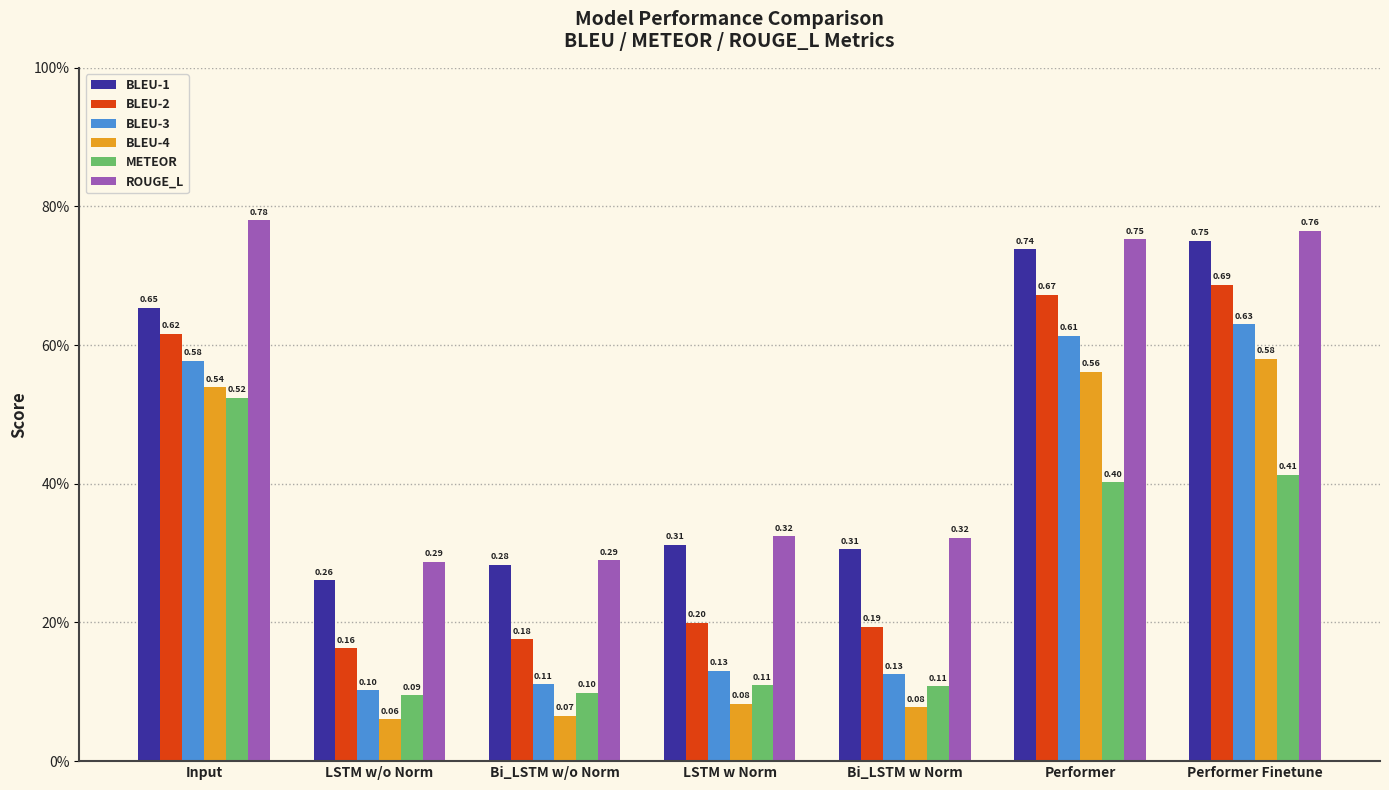

What are all the series names shown in the legend?

BLEU-1, BLEU-2, BLEU-3, BLEU-4, METEOR, ROUGE_L